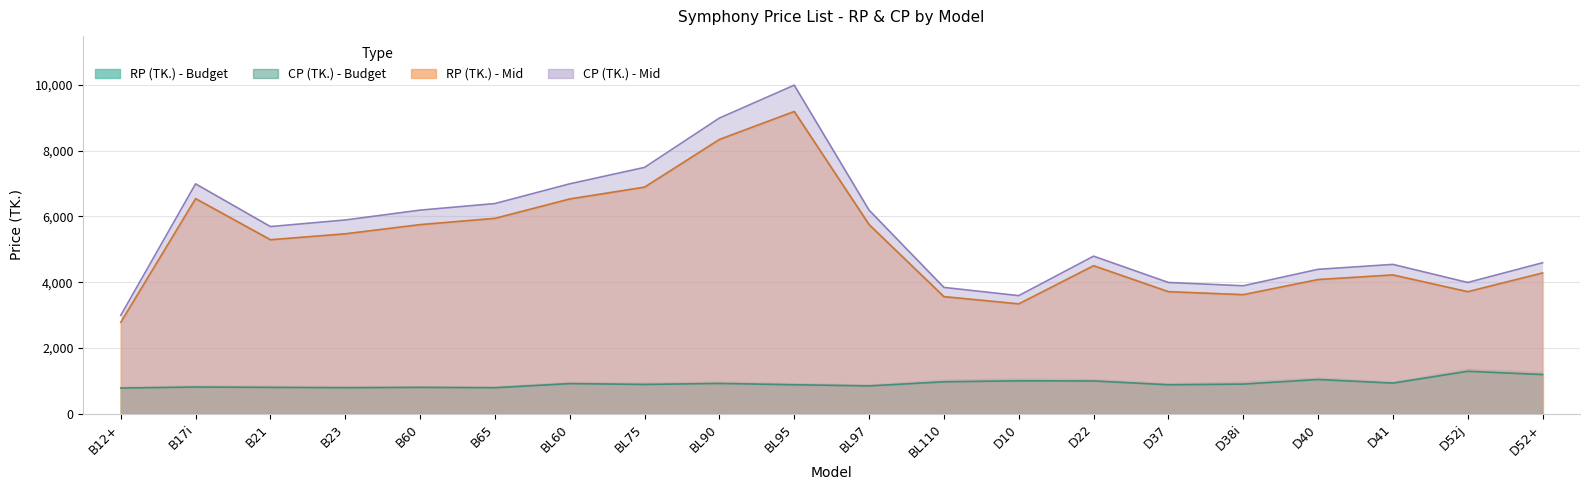

What is the difference between the maximum and minimum values in the RP (TK.) - Mid series?

6410